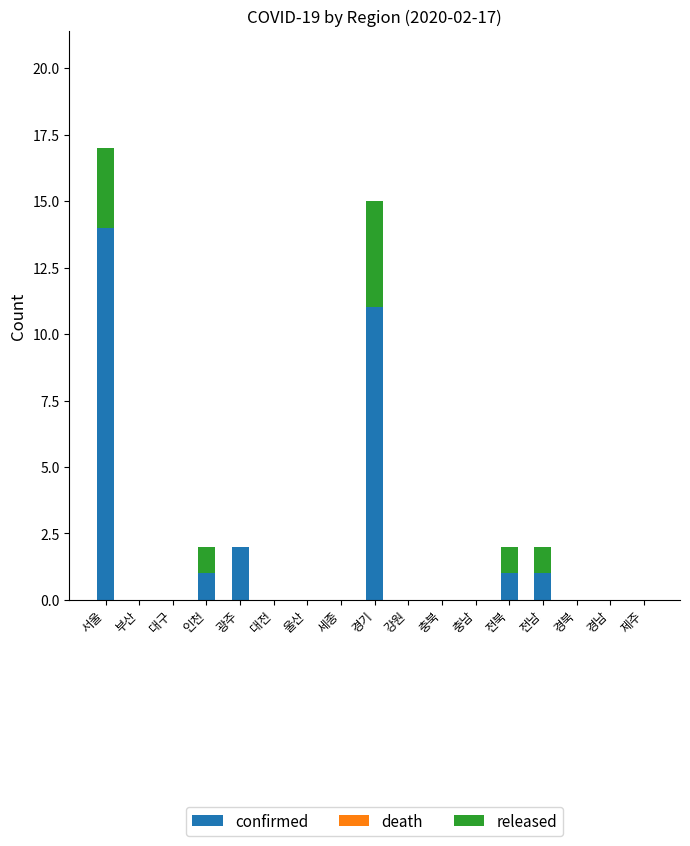

What is the maximum value for confirmed?

14